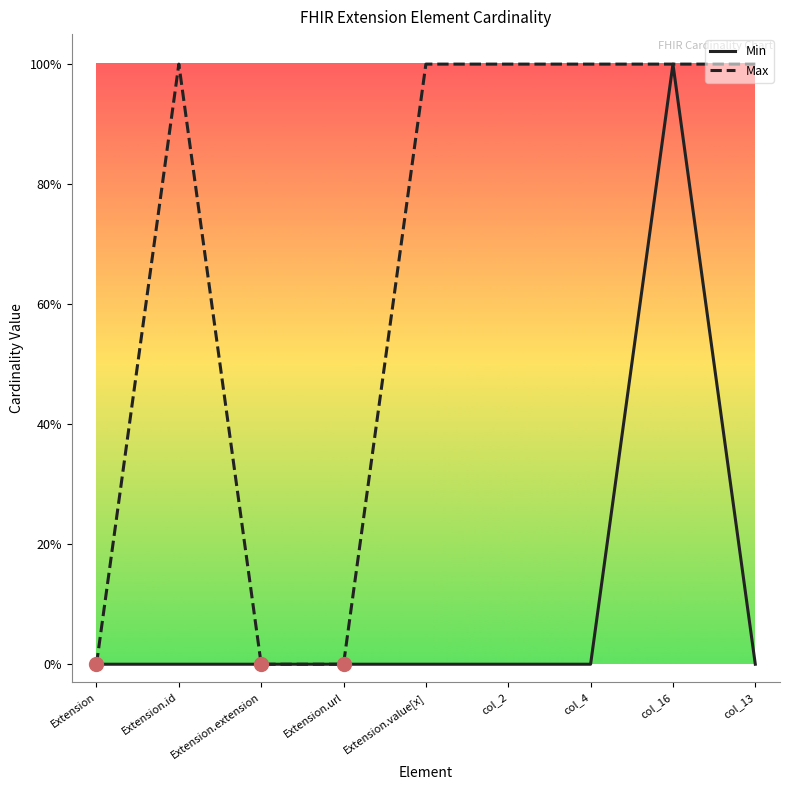

What are all the series names shown in the legend?

Min, Max